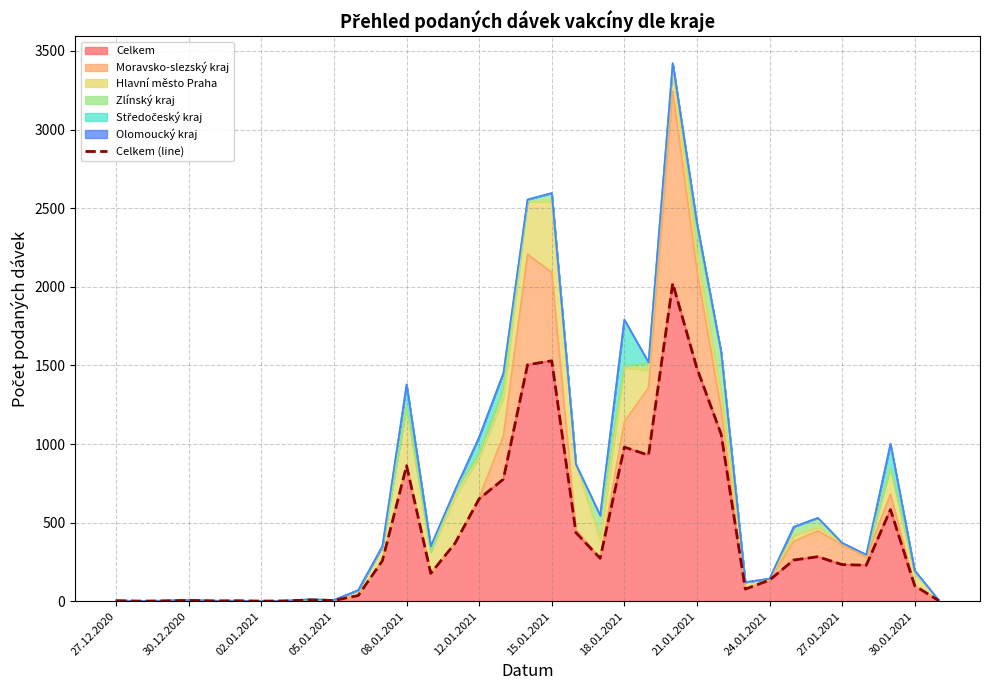

Reading left to right, transcribe all the data shown in this chart.

3	1	2	5	2	3	1	2	8	5	36	257	862	177	368	651	776	1504	1529	436	273	980	929	2022	1482	1063	77	134	262	283	233	229	583	99	3